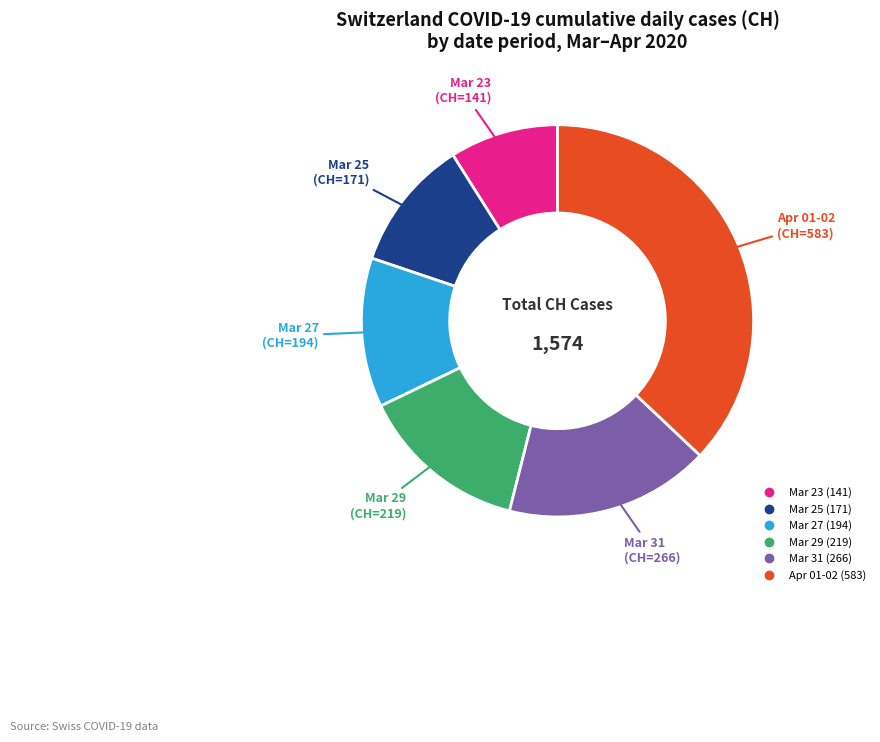

Does any single category account for the majority?

No